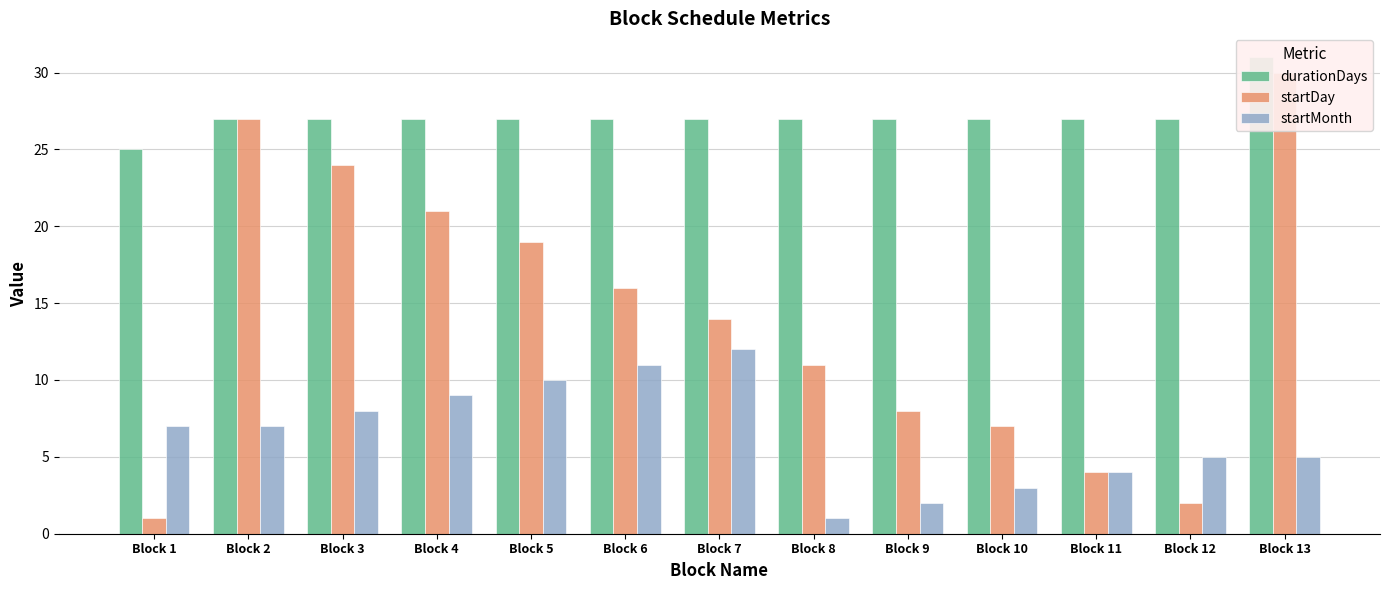

How many bars are there in total?

39